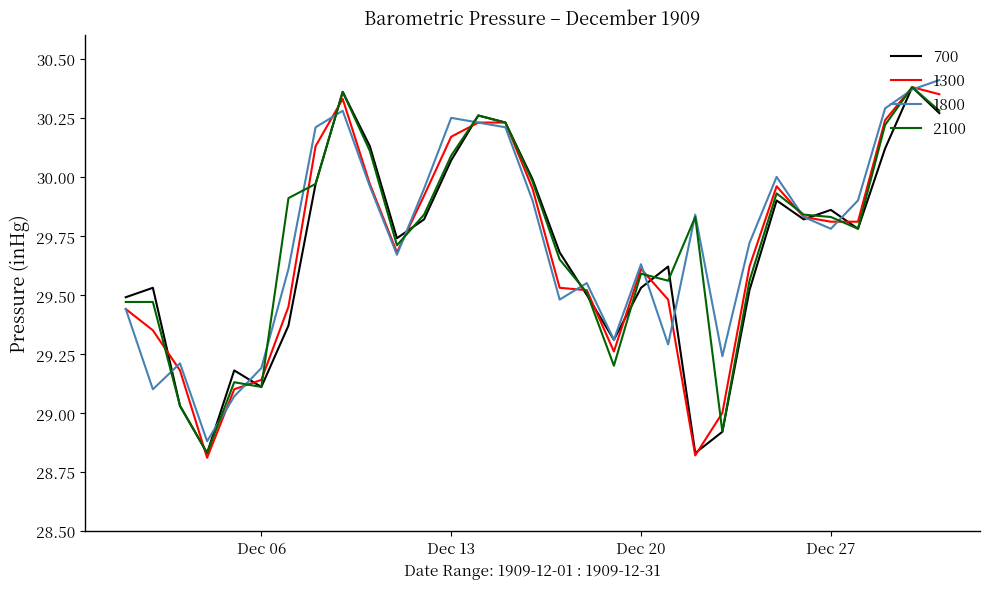

What is the minimum value for 1800?

28.9